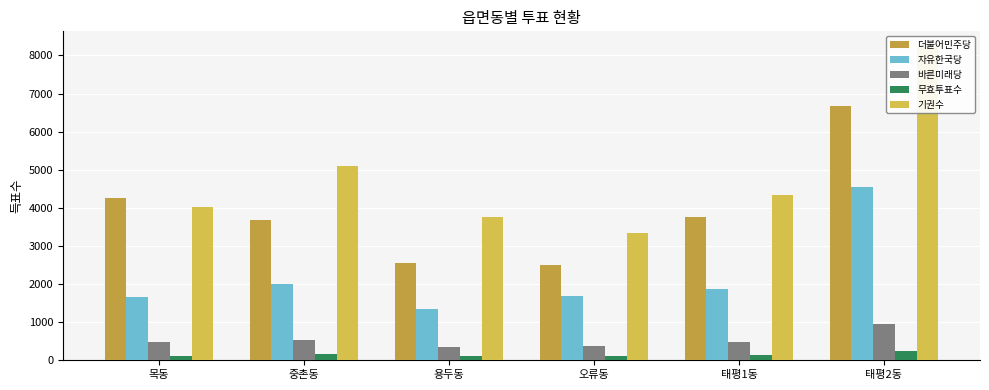

At 오류동, list the series in order from smallest to largest.

무효투표수, 바른미래당, 자유한국당, 더불어민주당, 기권수